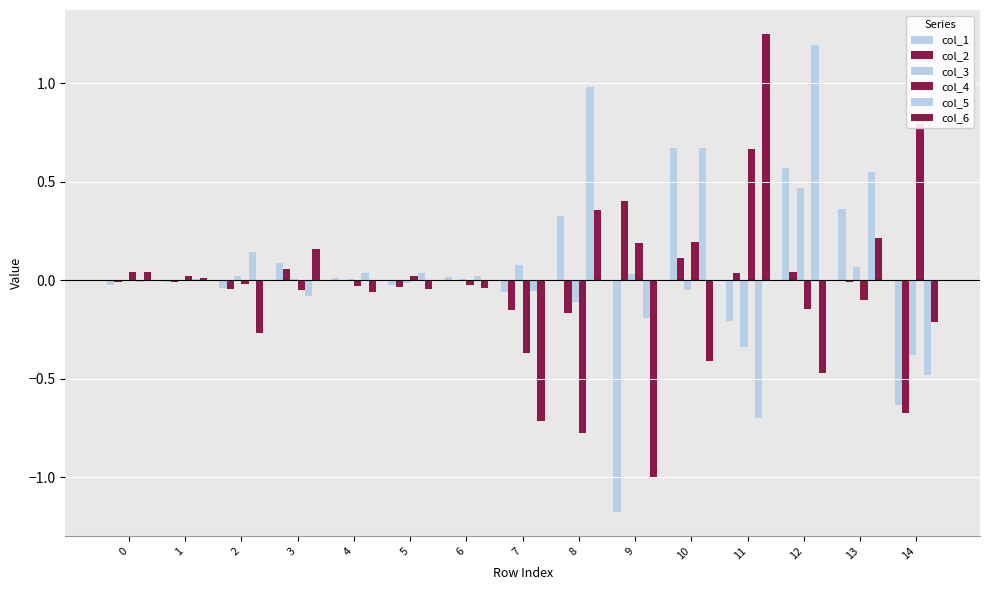

At 1, list the series in order from largest to smallest.

col_4, col_6, col_5, col_3, col_1, col_2